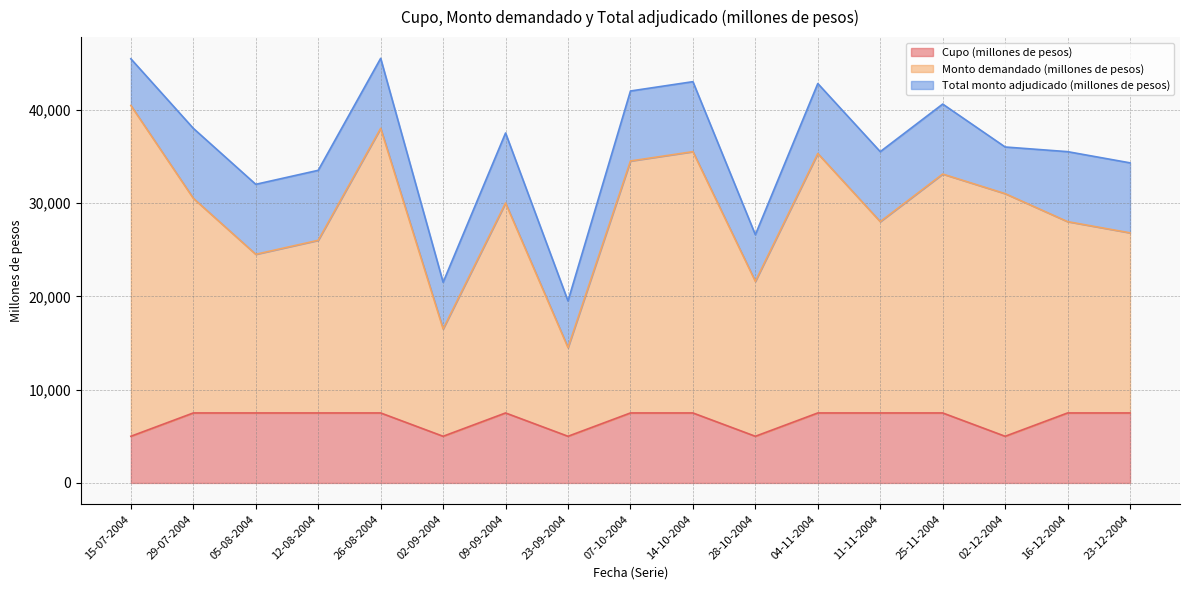

The Monto demandado (millones de pesos) series shows 46246 at 07-10-2004. True or false?

False